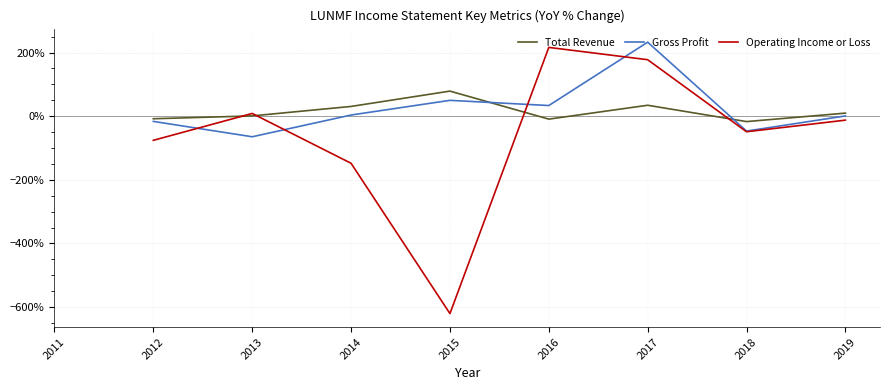

Which series ends up on top after the final intersection of Operating Income or Loss and Total Revenue?

Total Revenue